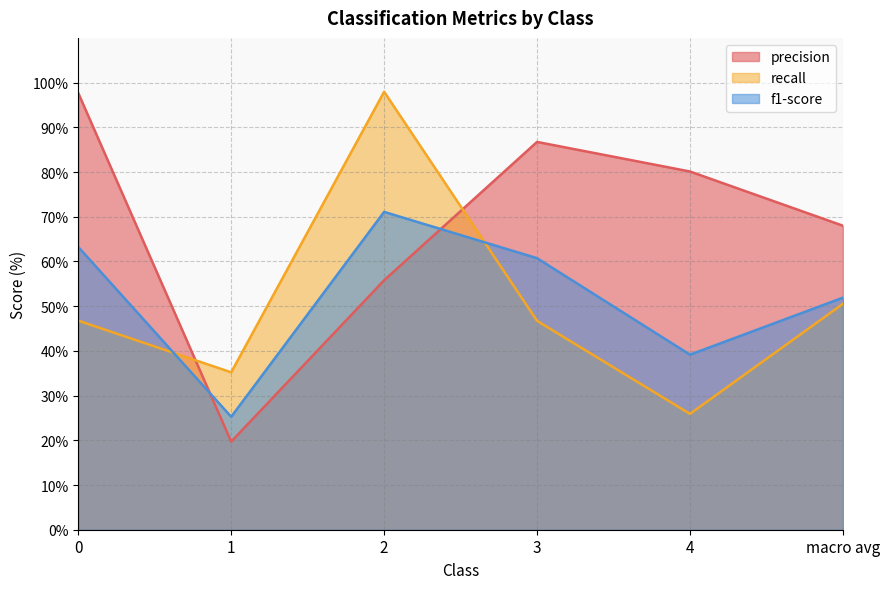

What is the sum of all f1-score values?

311.4